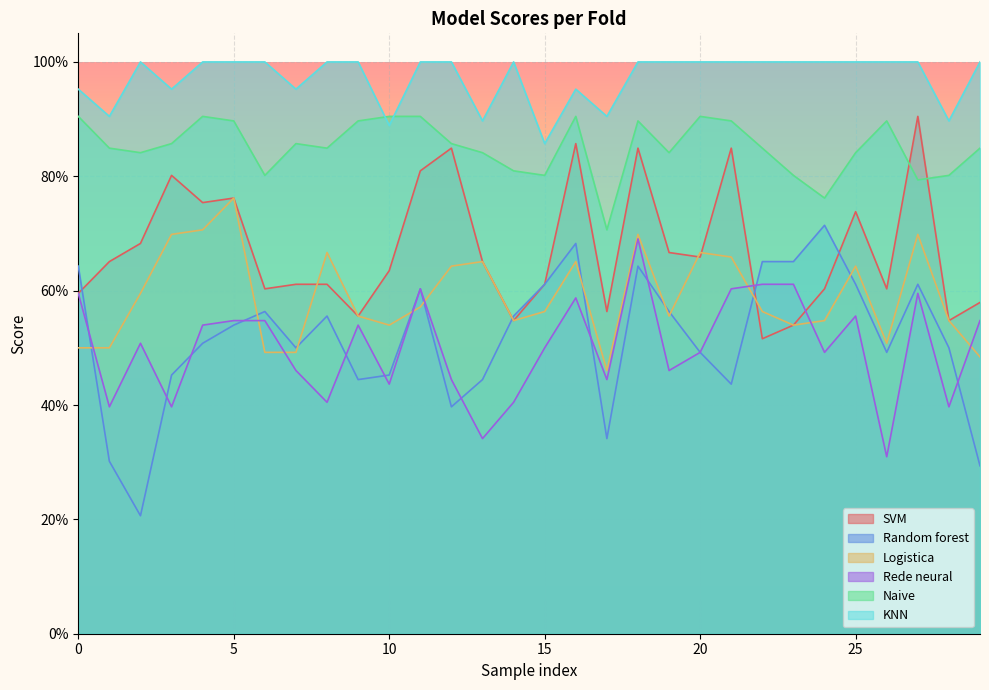

Between 23 and 24, which series saw the biggest shift?

Rede neural